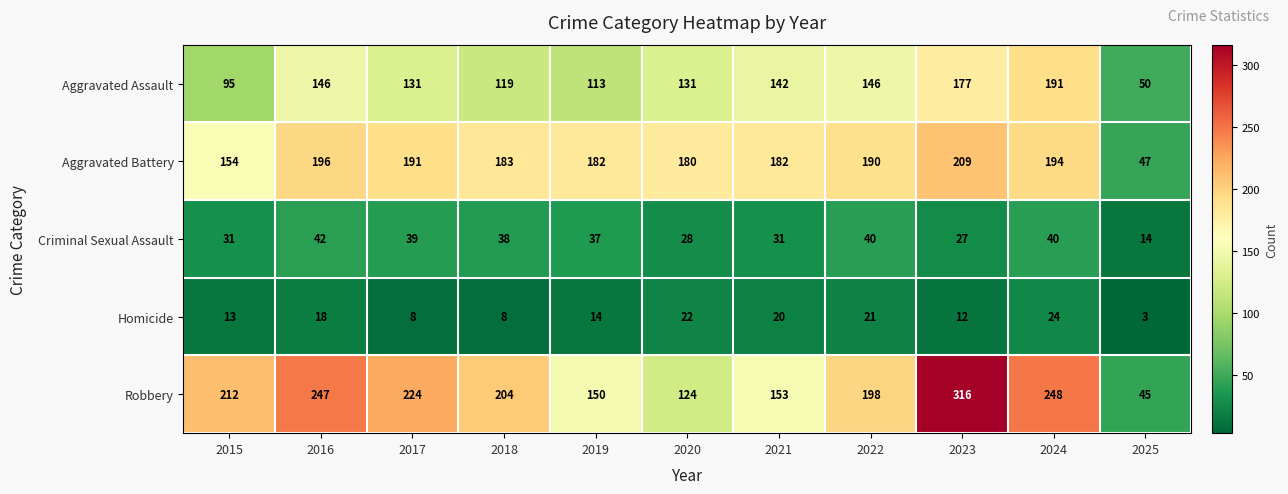

List the series in order of their peak value, highest first.

Robbery, Aggravated Battery, Aggravated Assault, Criminal Sexual Assault, Homicide